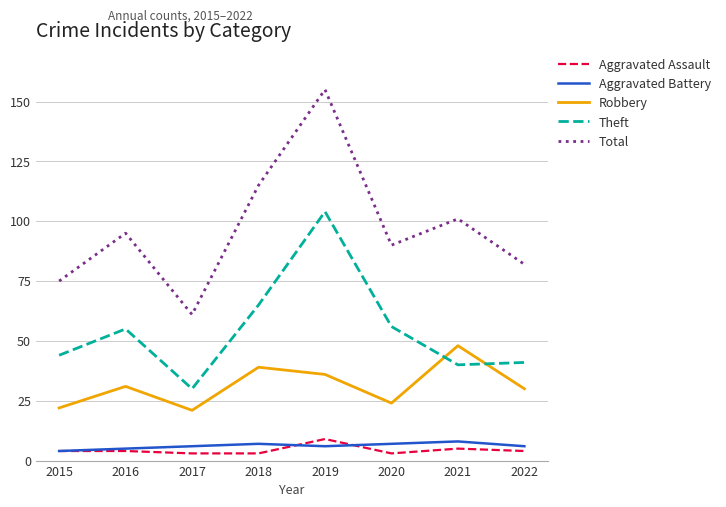

Between 2017 and 2018, which series saw the biggest shift?

Total